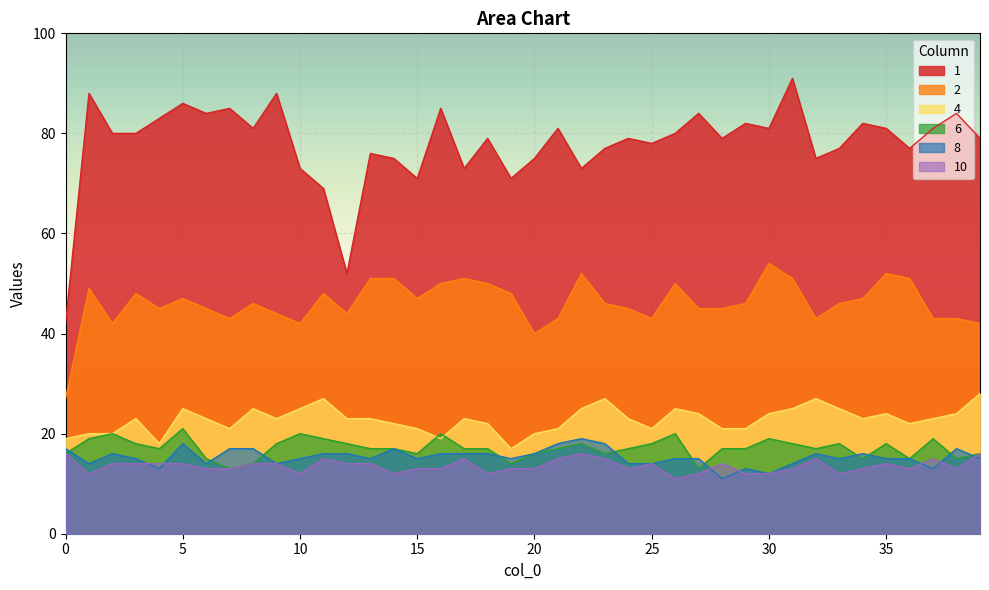

What is the value of the 4 point at the 34th from the left?

25